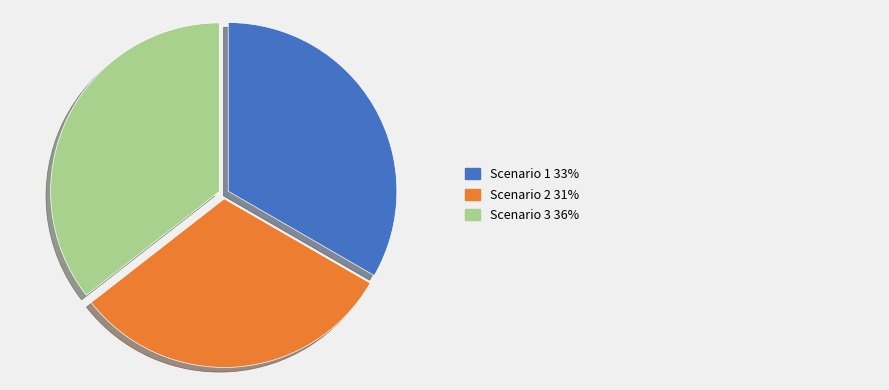

Is there any slice that represents more than half of the pie?

No